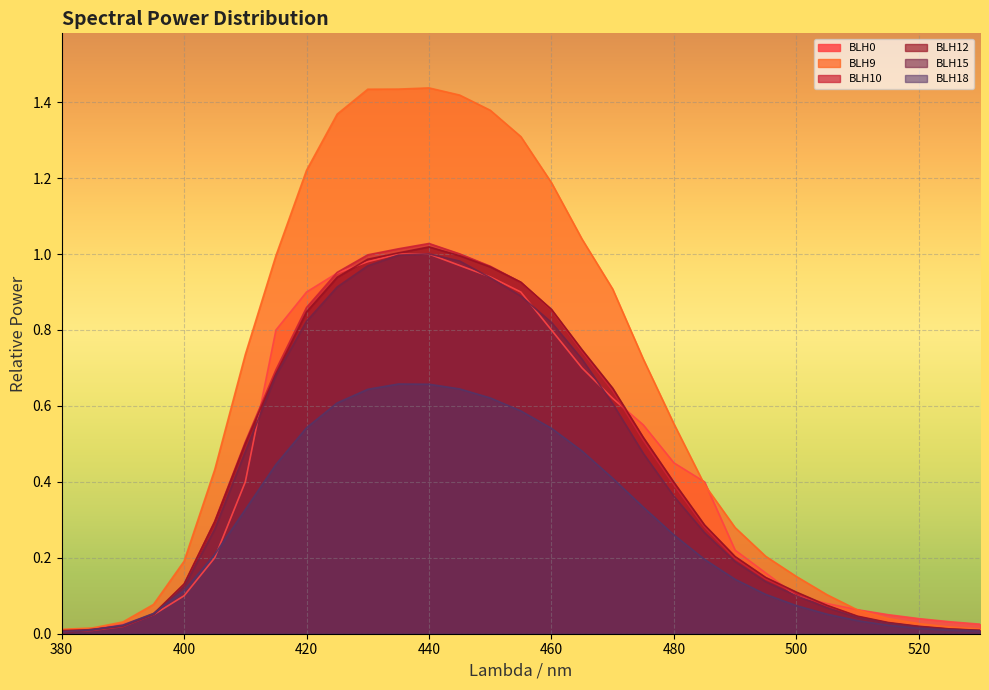

What is the difference between the BLH9 values at 395 and 425?

1.3